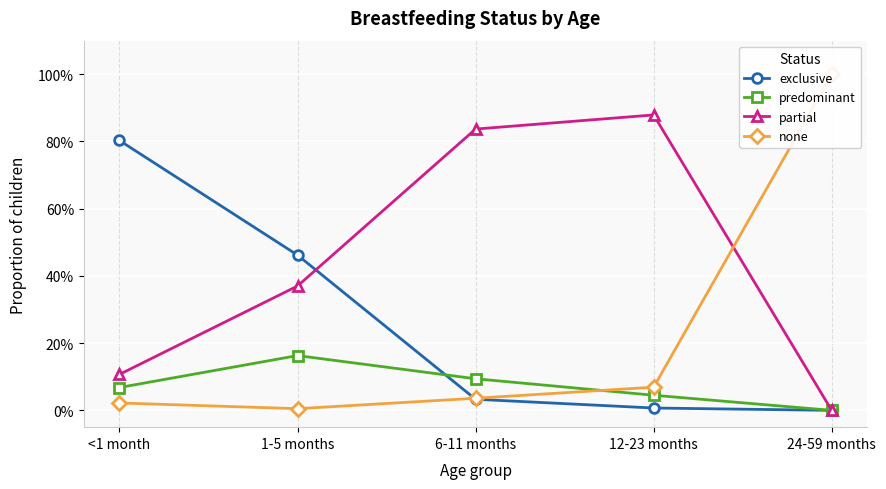

What is the sum of the partial values at 12-23 months and 24-59 months?

0.9